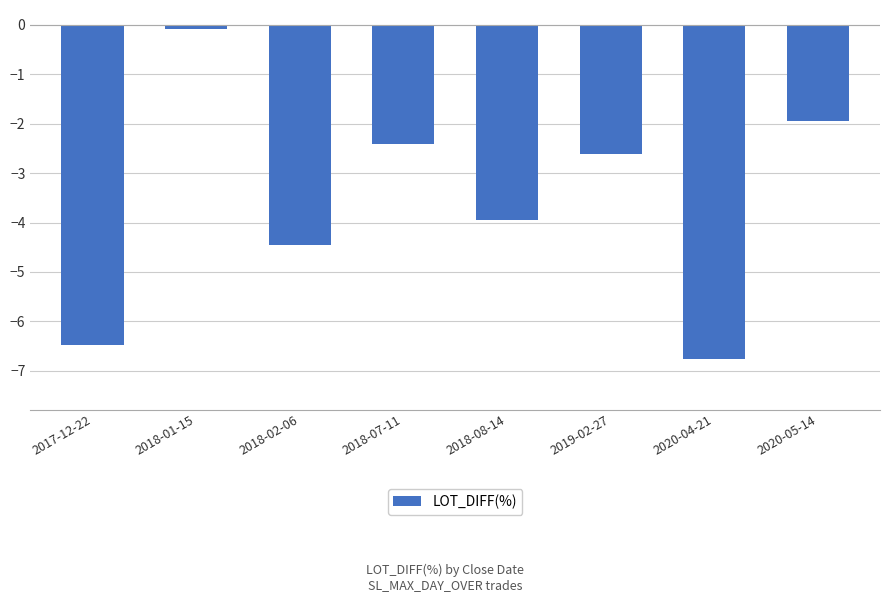

Where does the data first go above -2?

2018-01-15